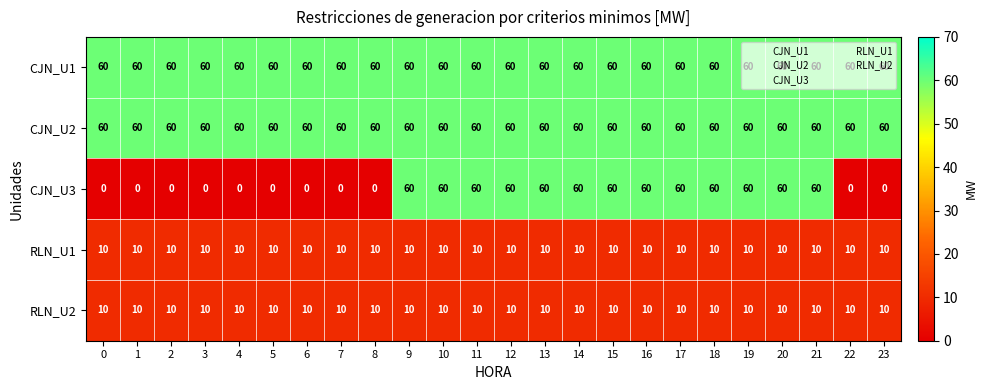

At how many categories does at least one series exceed 7?

24